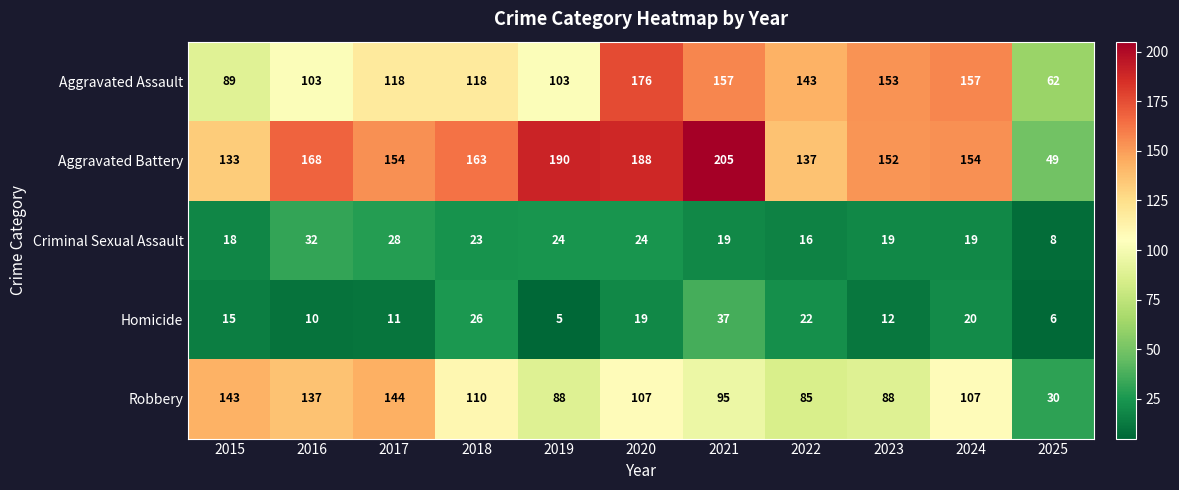

How many data points does each series have?

11